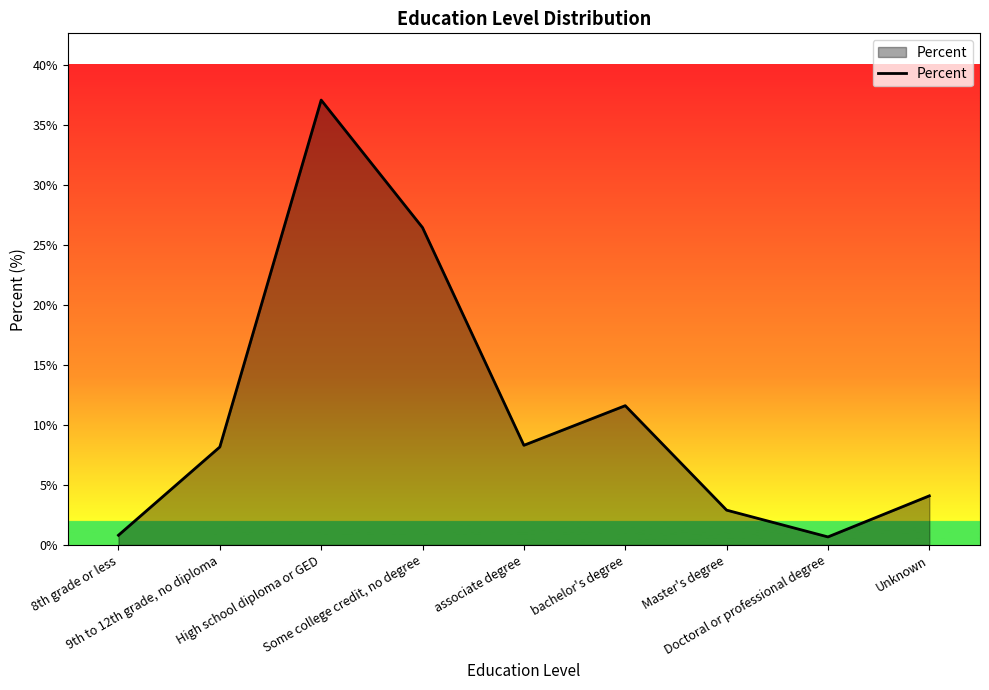

Count the number of data series in this chart.

1